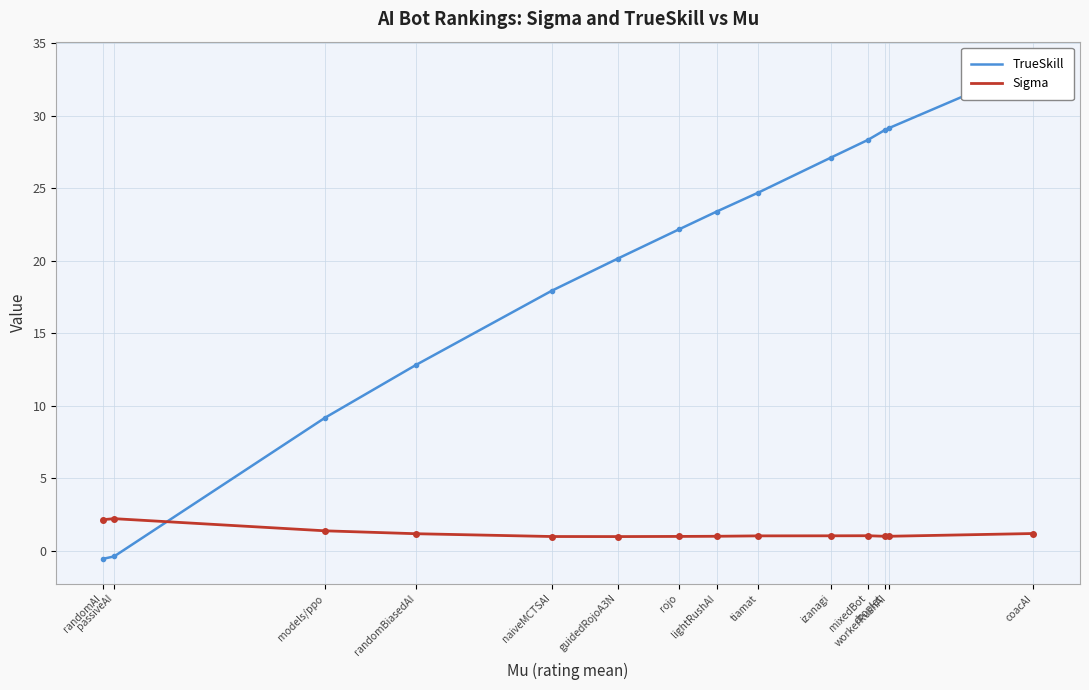

True or false: TrueSkill has more than 0 interior local peaks.

False